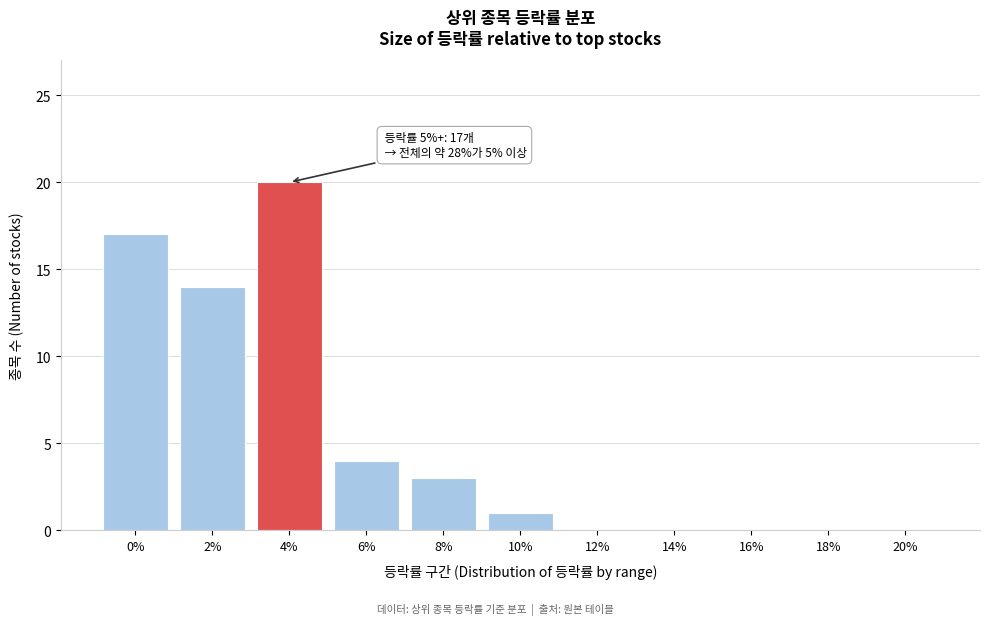

Reading left to right, extract all data points from this chart.

0%=17	2%=14	4%=20	6%=4	8%=3	10%=1	12%=0	14%=0	16%=0	18%=0	20%=0